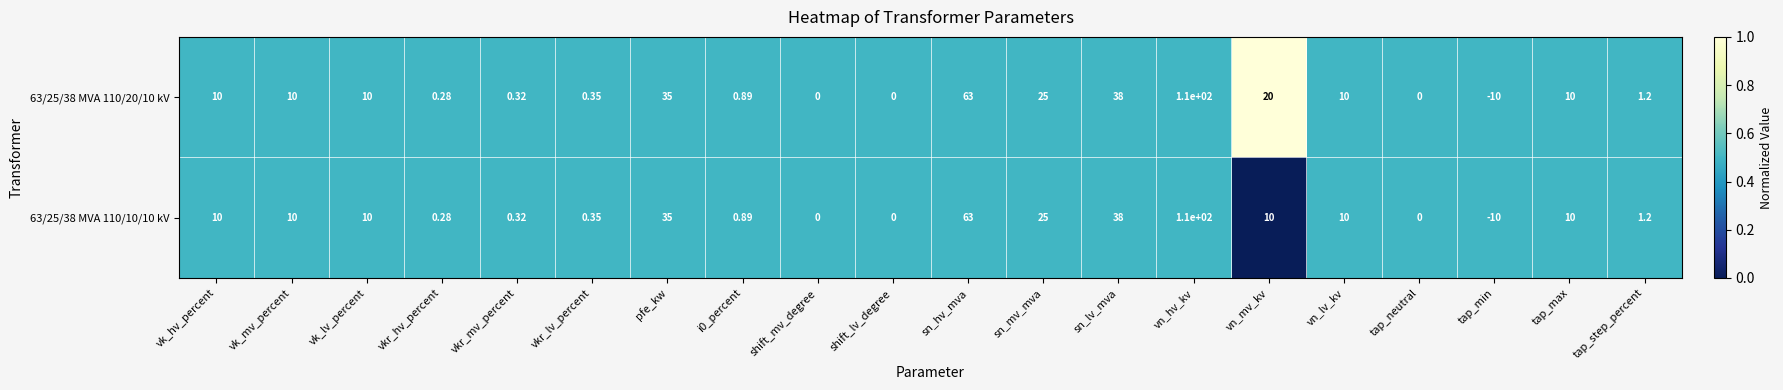

Is the value of 63/25/38 MVA 110/10/10 kV at vk_mv_percent greater than the value of 63/25/38 MVA 110/20/10 kV at pfe_kw?

No